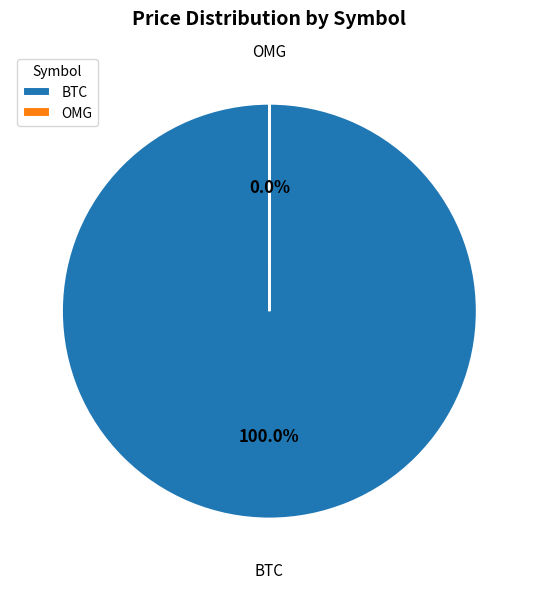

What is the largest slice in the pie chart?

BTC